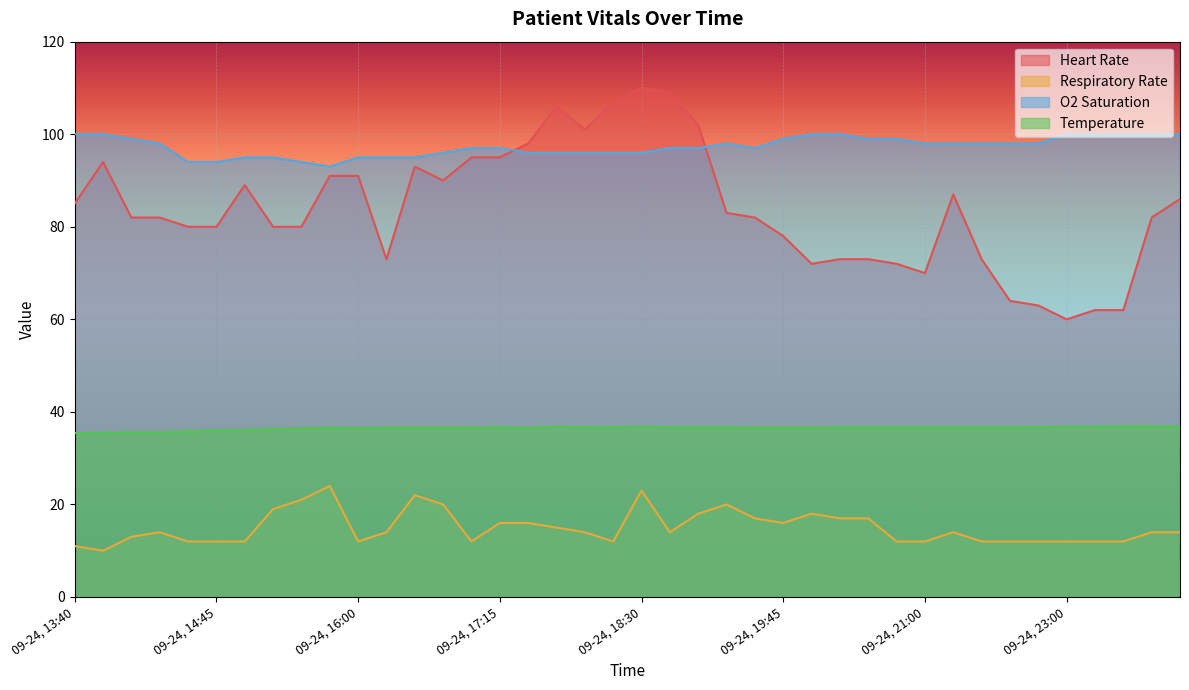

At which category does Heart Rate reach its first local peak?

09-24, 13:45